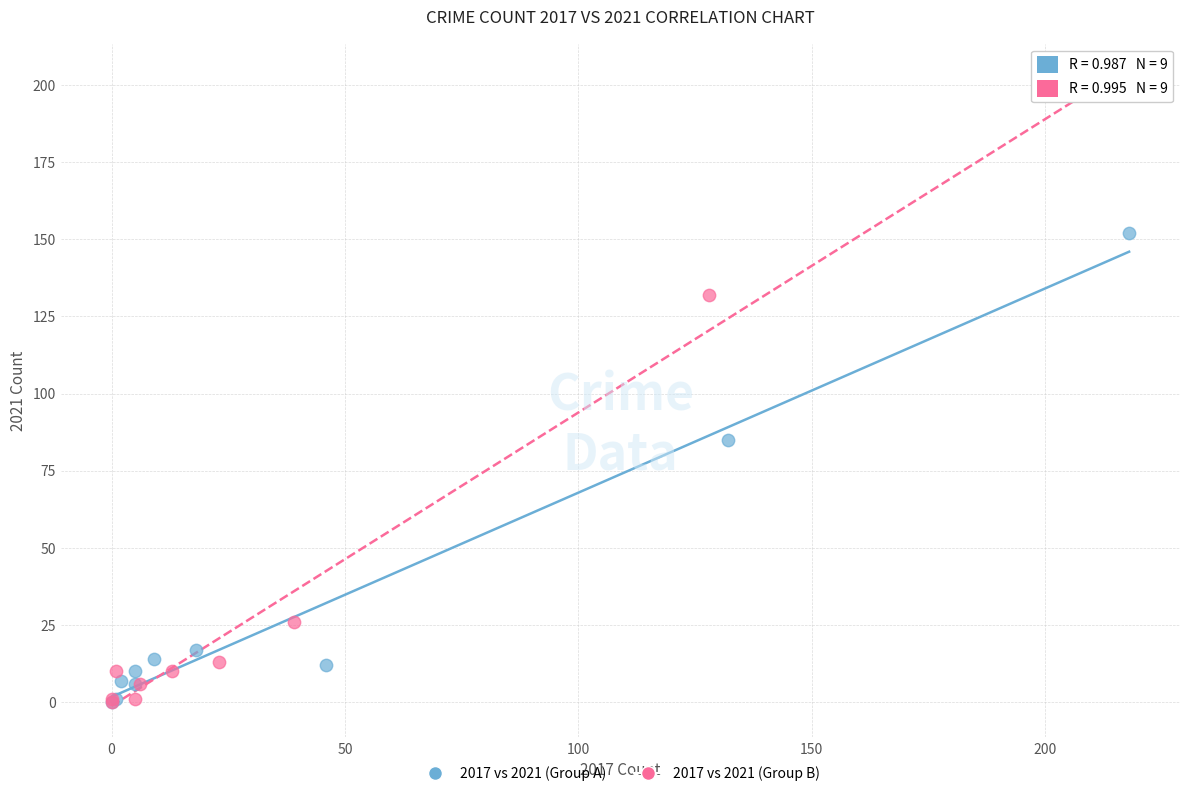

What are all the series names shown in the legend?

2017 vs 2021 (Group A), 2017 vs 2021 (Group B)